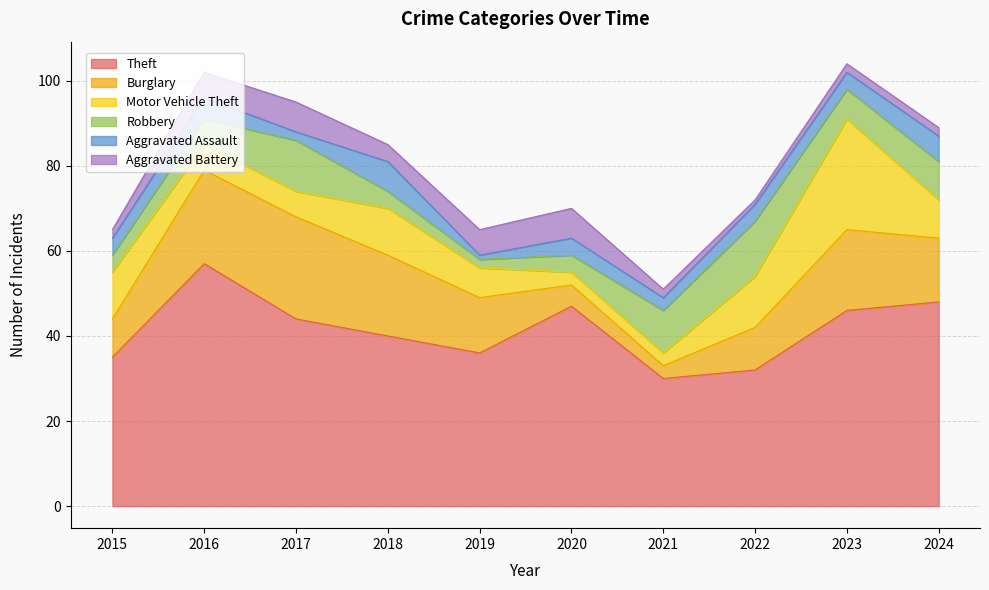

Reading left to right, what are all the values shown in this chart?

Theft: 2015=35	2016=57	2017=44	2018=40	2019=36	2020=47	2021=30	2022=32	2023=46	2024=48
Burglary: 2015=9	2016=22	2017=24	2018=19	2019=13	2020=5	2021=3	2022=10	2023=19	2024=15
Motor Vehicle Theft: 2015=11	2016=6	2017=6	2018=11	2019=7	2020=3	2021=3	2022=12	2023=26	2024=9
Robbery: 2015=4	2016=6	2017=12	2018=4	2019=2	2020=4	2021=10	2022=13	2023=7	2024=9
Aggravated Assault: 2015=4	2016=5	2017=2	2018=7	2019=1	2020=4	2021=3	2022=4	2023=4	2024=6
Aggravated Battery: 2015=2	2016=6	2017=7	2018=4	2019=6	2020=7	2021=2	2022=1	2023=2	2024=2